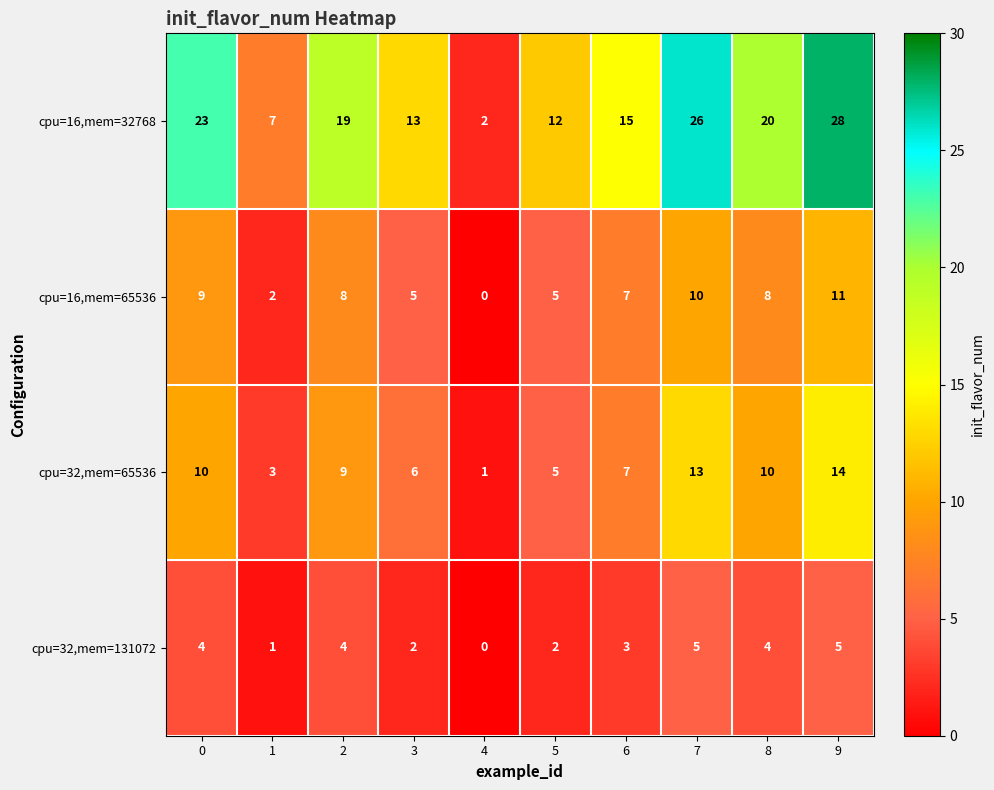

At which label does cpu=16,mem=32768 reach its peak?

9